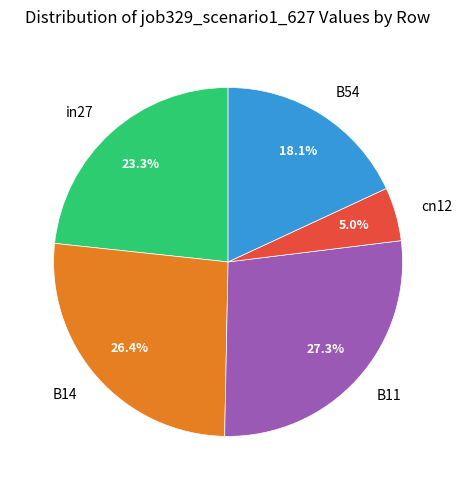

Rank the categories by value from highest to lowest.

B11, B14, in27, B54, cn12